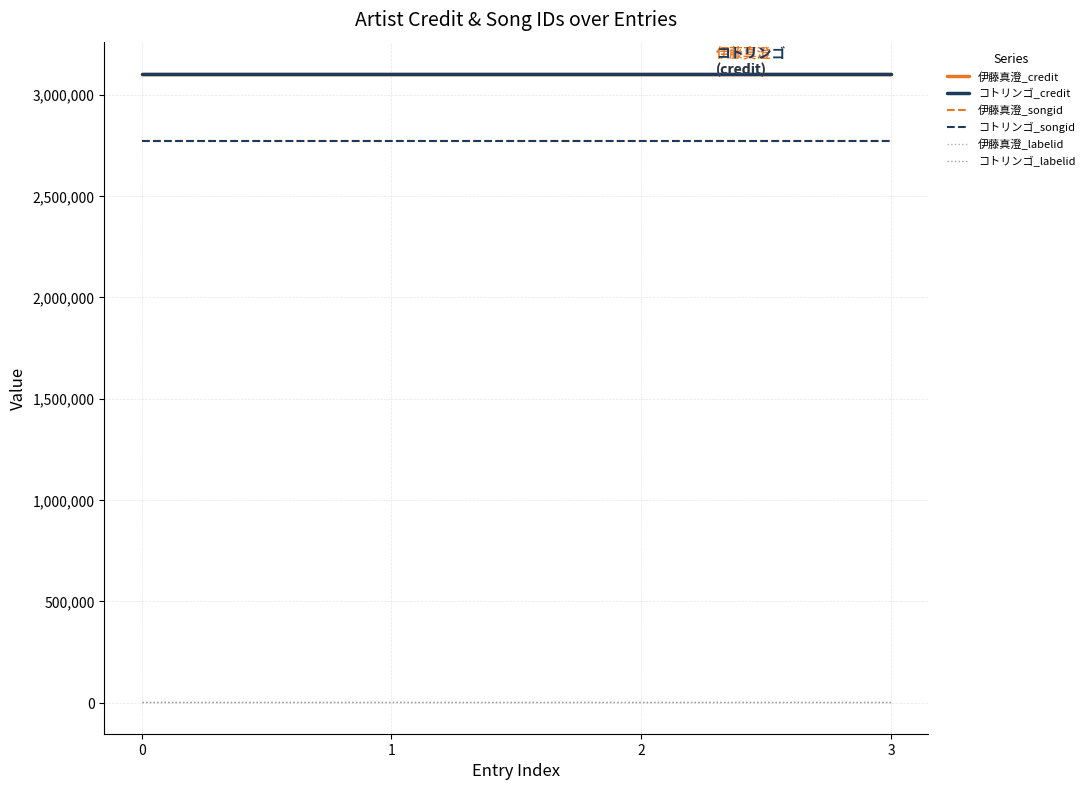

True or false: コトリンゴ_credit and コトリンゴ_labelid cross at least once.

False